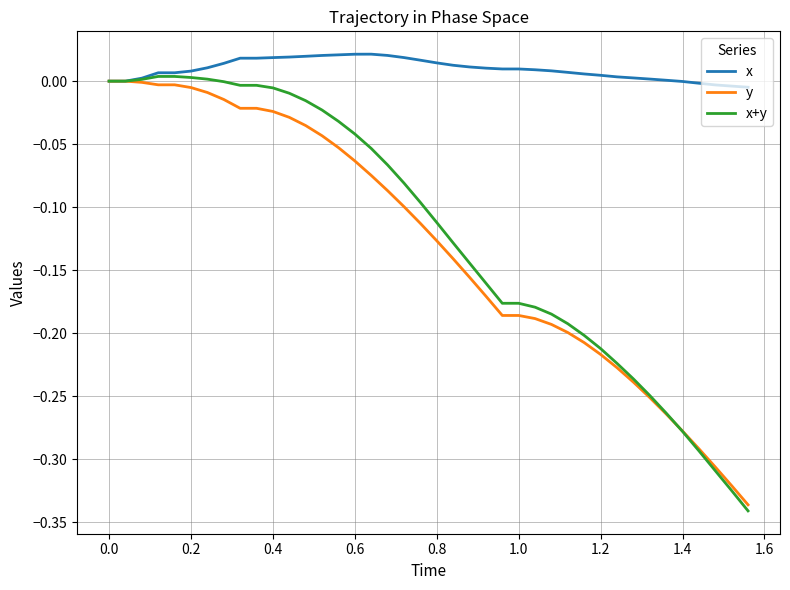

Which series has the largest total across all categories?

x